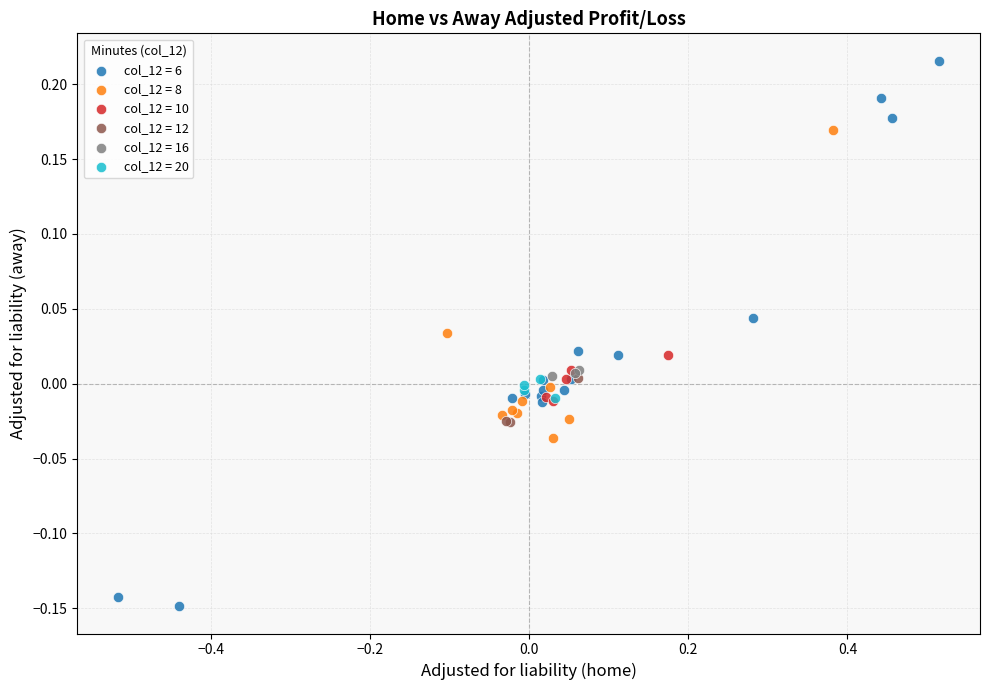

Which series has the widest spread of Y values?

col_12 = 6